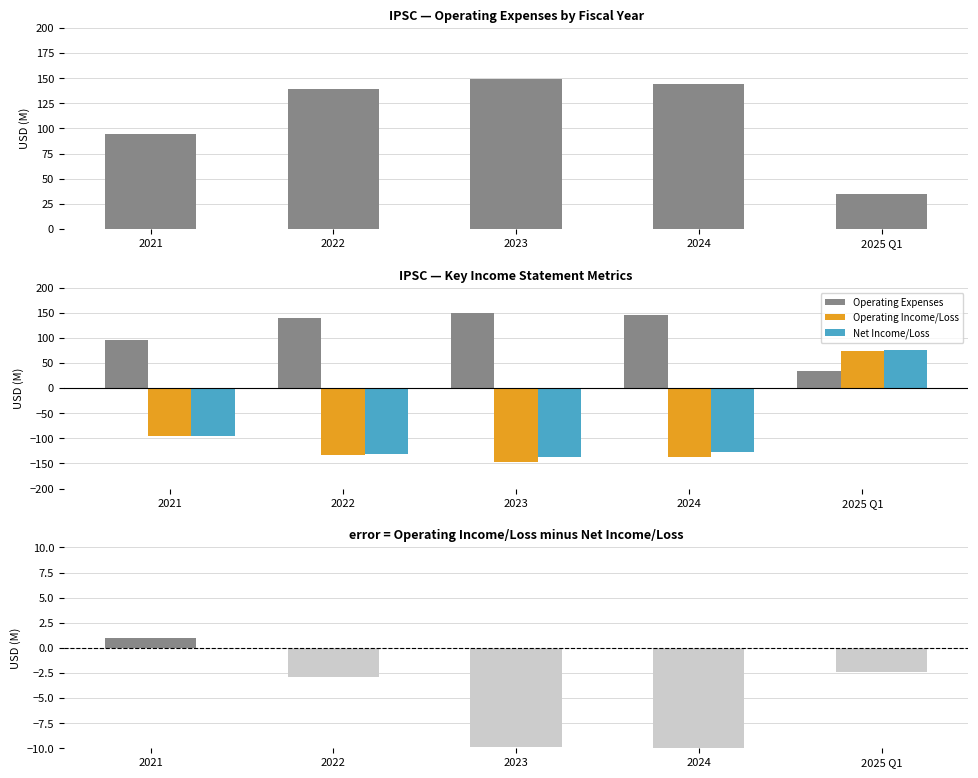

What is the difference between the highest and lowest values at 2021?

190.7